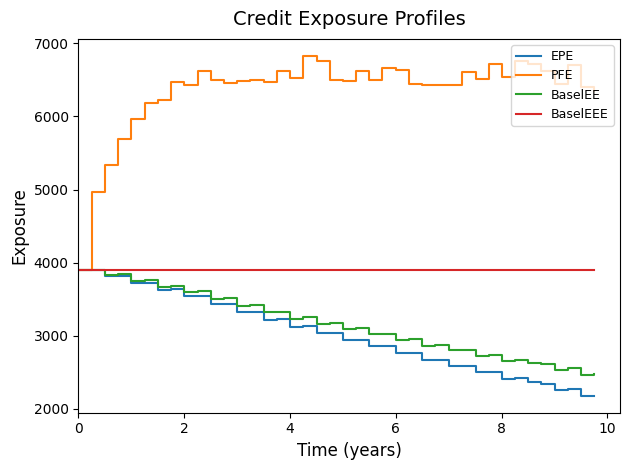

Which series has the widest spread of values?

PFE